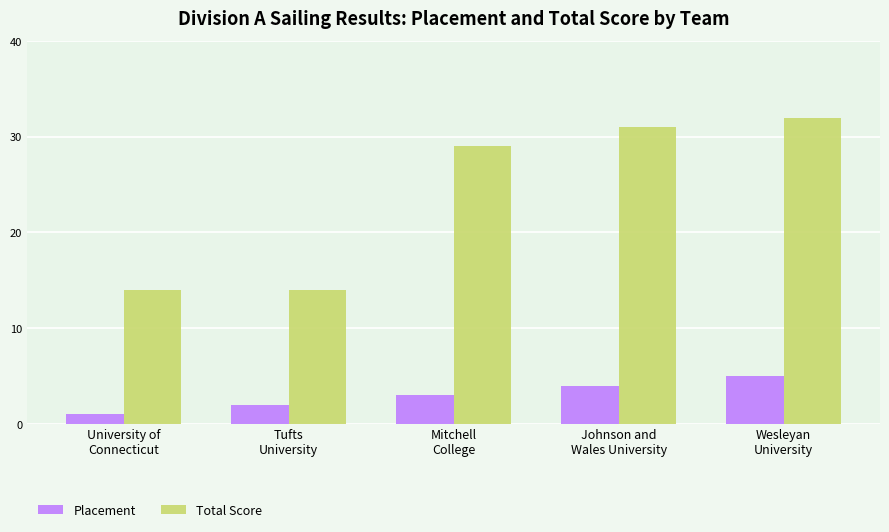

Which series has the largest total across all categories?

Total Score